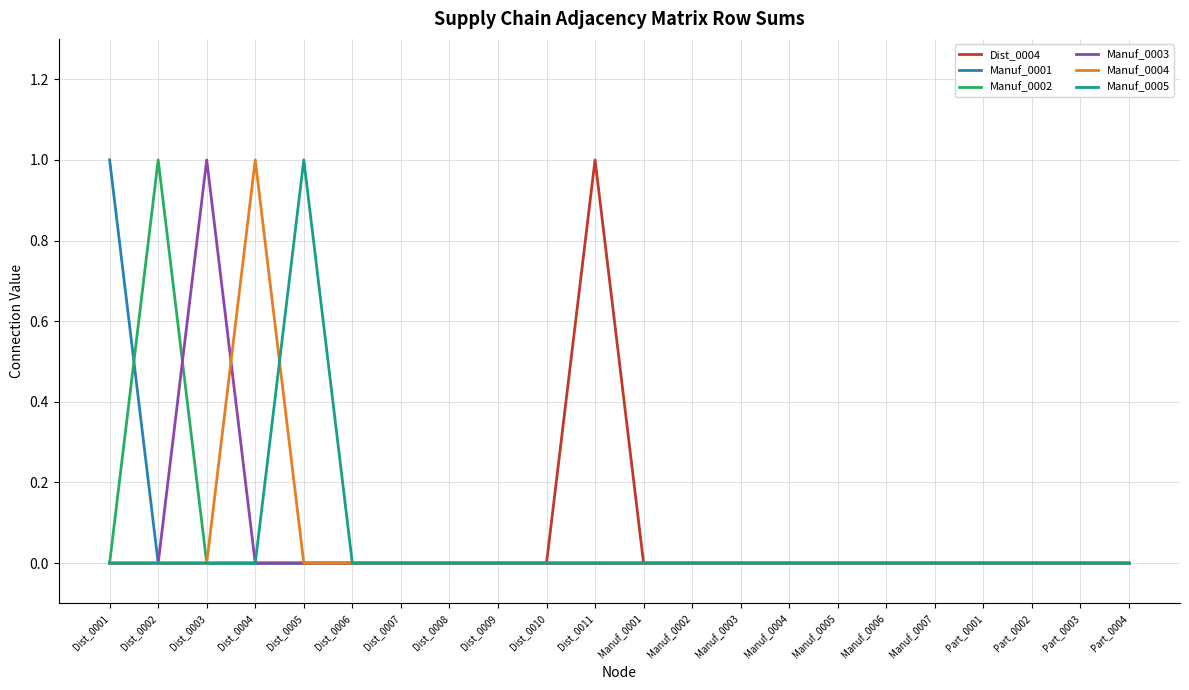

The value of Manuf_0001 at Dist_0007 is 0. True or false?

True